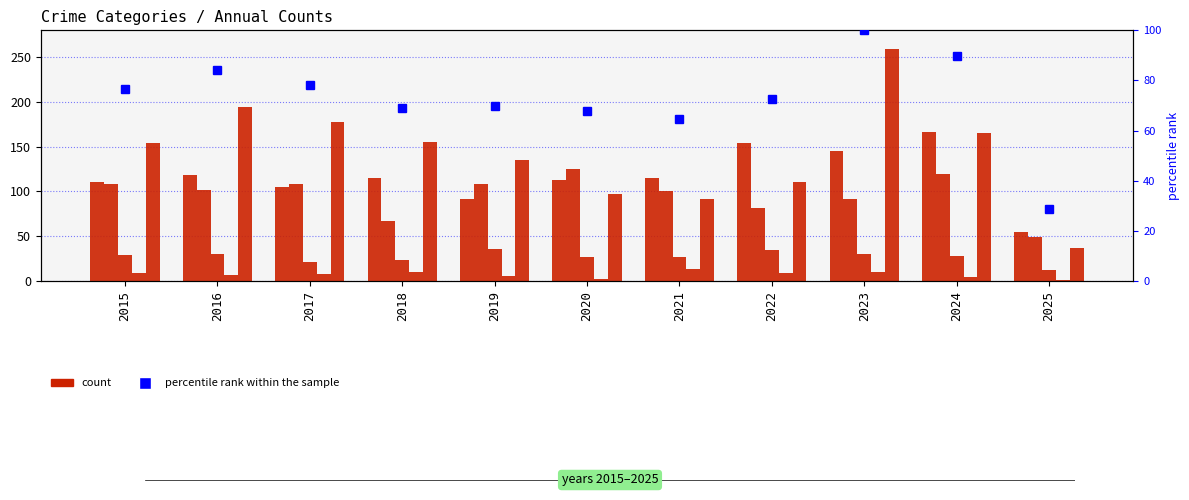

What is the value of the Criminal Sexual Assault bar at the 11th from the left?

12.0